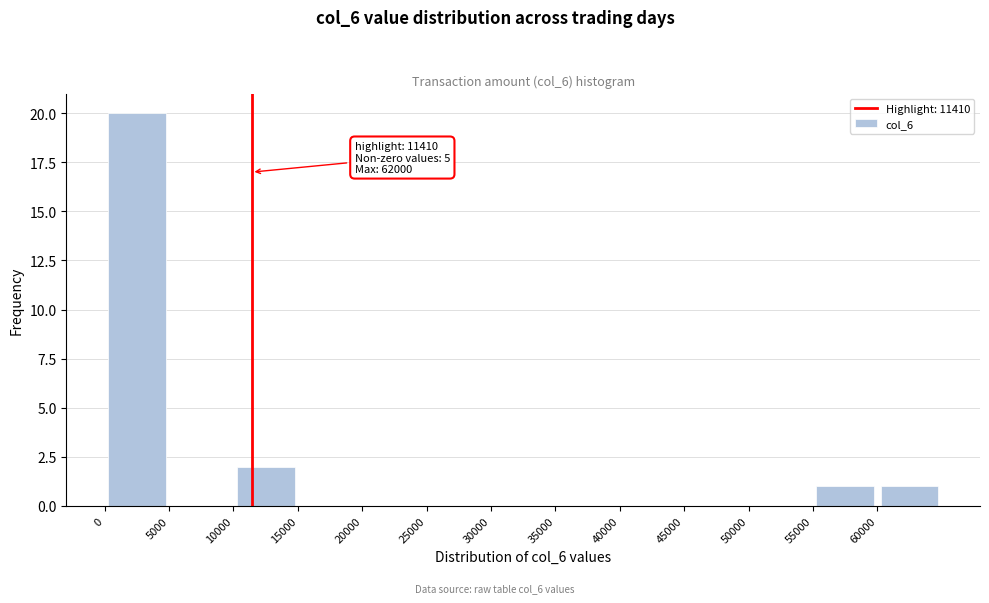

Which range on the x-axis has the tallest bar?

0 to 5000